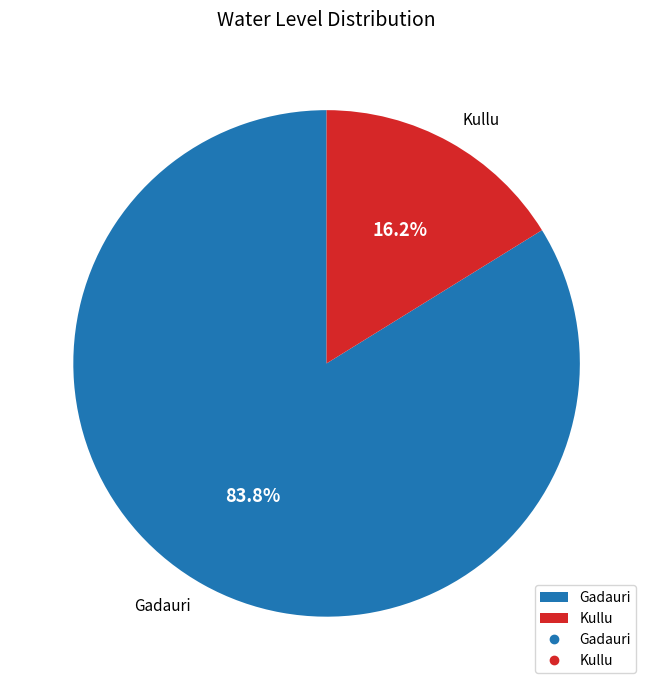

Is Gadauri the majority of the pie?

Yes